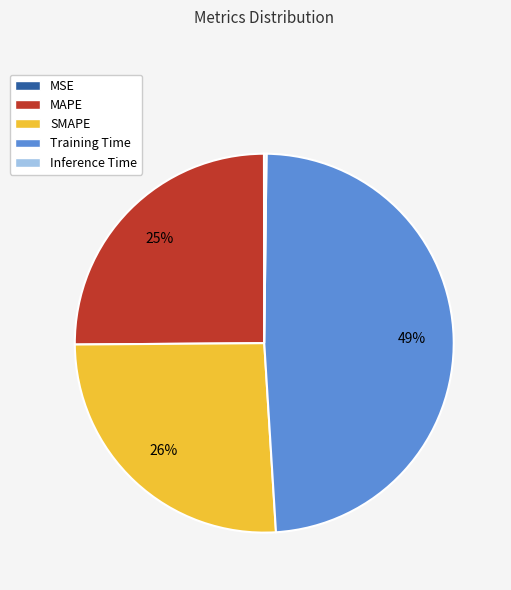

Is MAPE the majority of the pie?

No